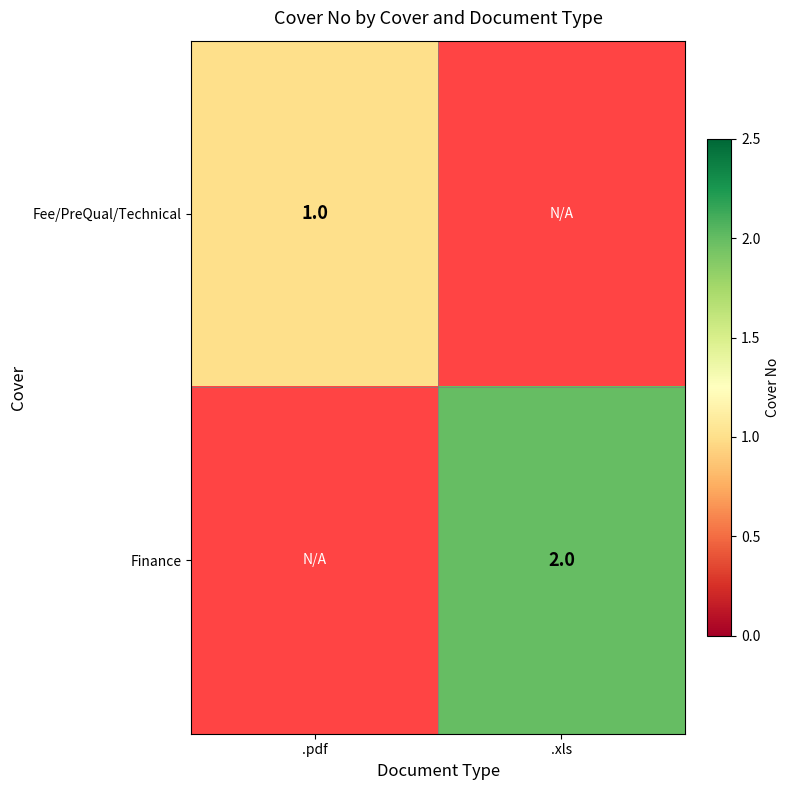

Is it true that Fee/PreQual/Technical equals 1 at .pdf?

True